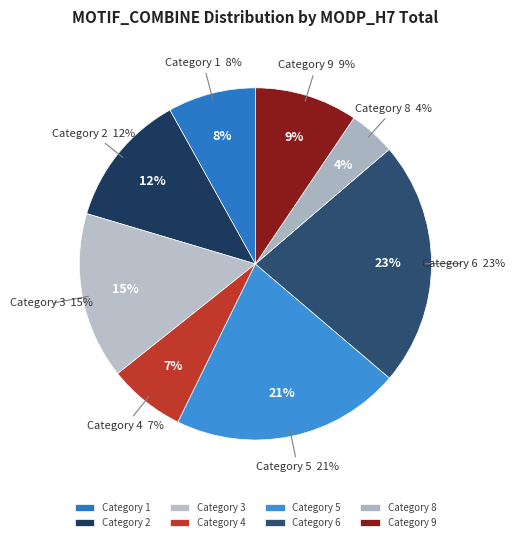

To the nearest percent, what is the difference between the 1 and 9 slice percentages?

1%